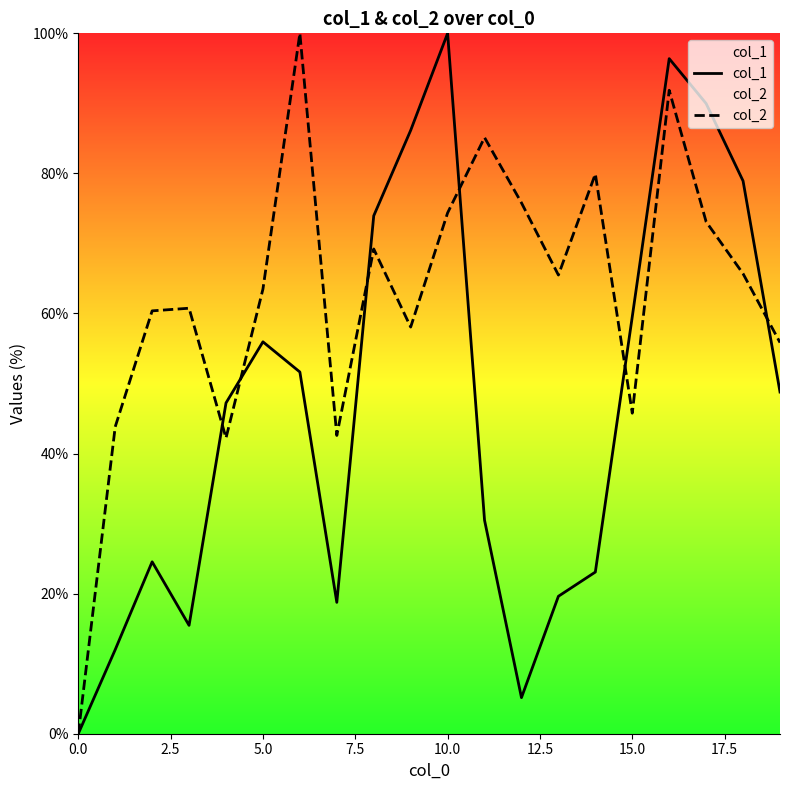

The value of col_1 at 12 is 5.2. True or false?

True